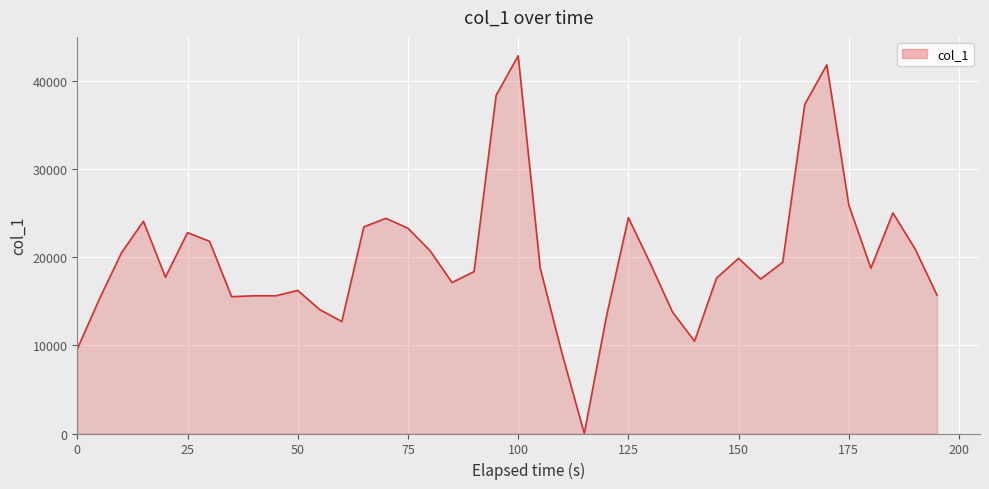

What is the maximum value shown in the chart?

42889.4